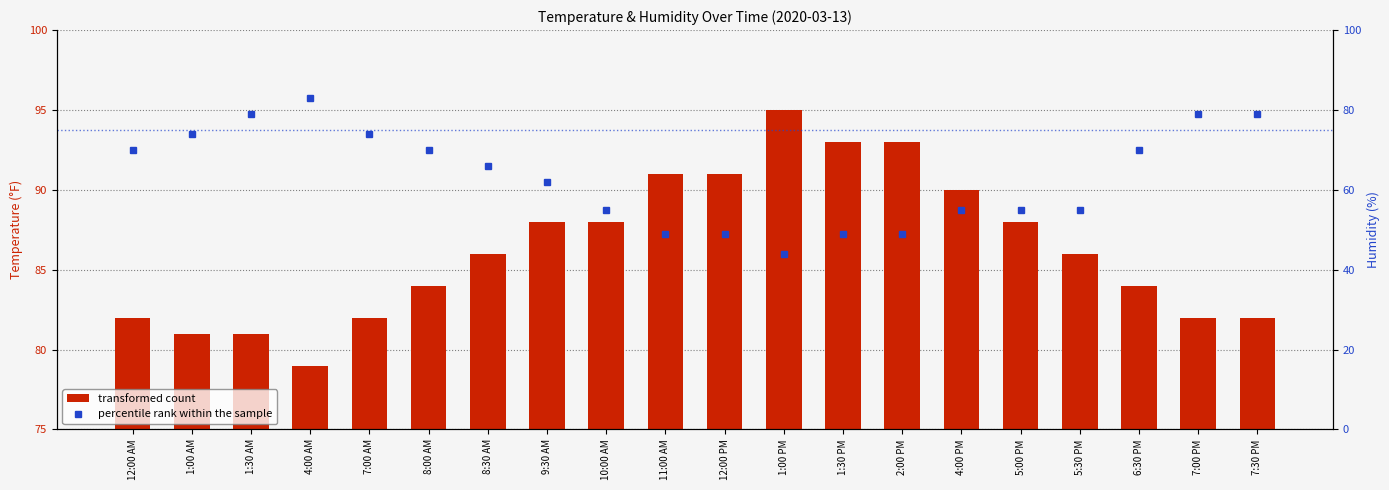

Is it true that percentile rank within the sample equals 55 at 5:00 PM?

True